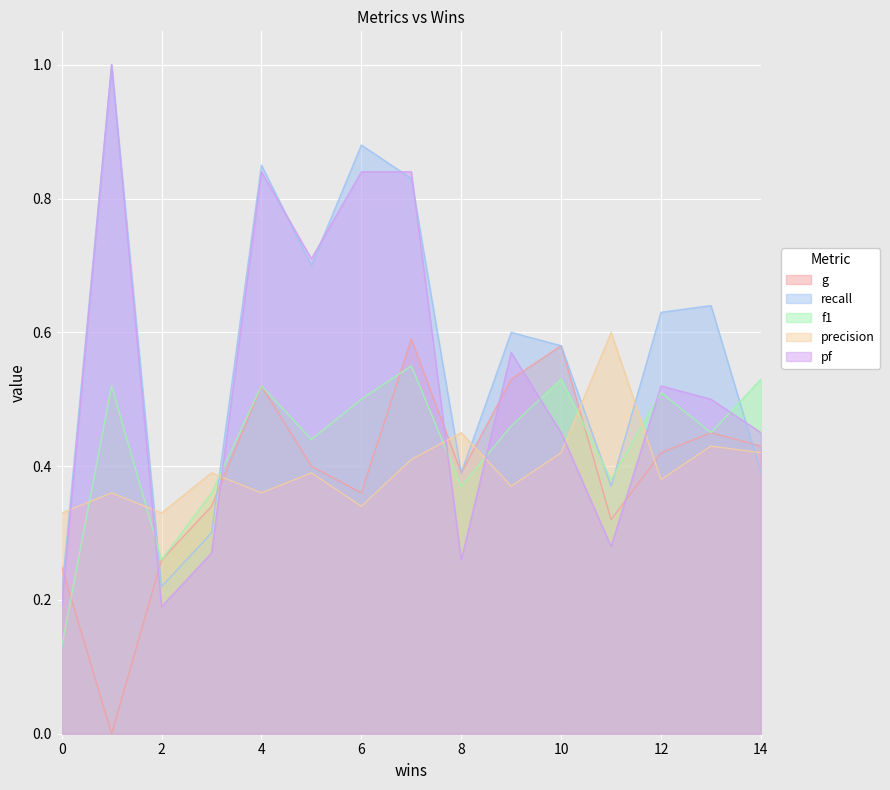

True or false: g and pf intersect in this chart.

True